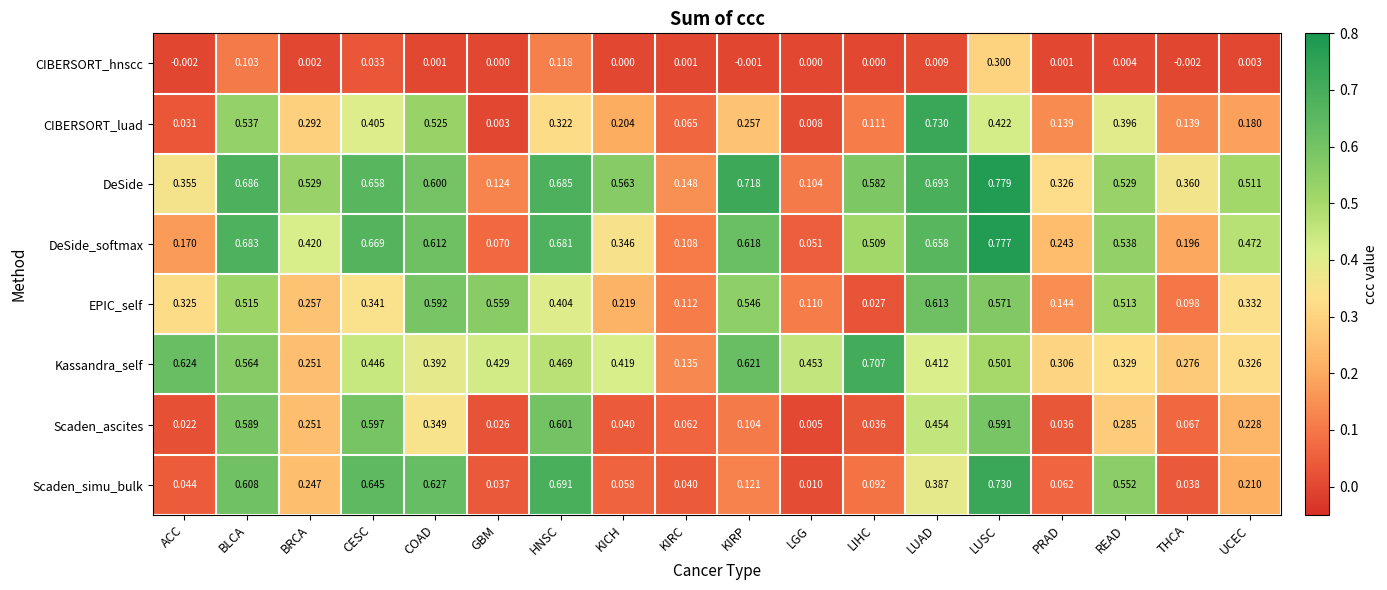

Which category has the highest value in the CIBERSORT_hnscc series?

LUSC